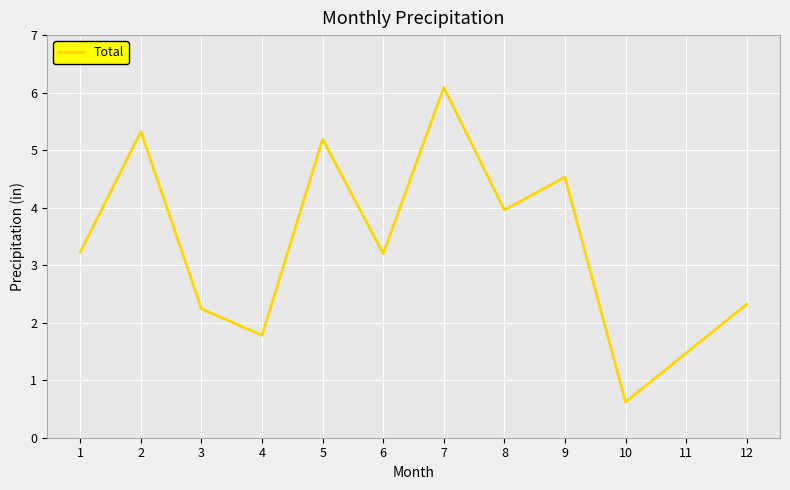

What is the smallest value displayed?

0.6